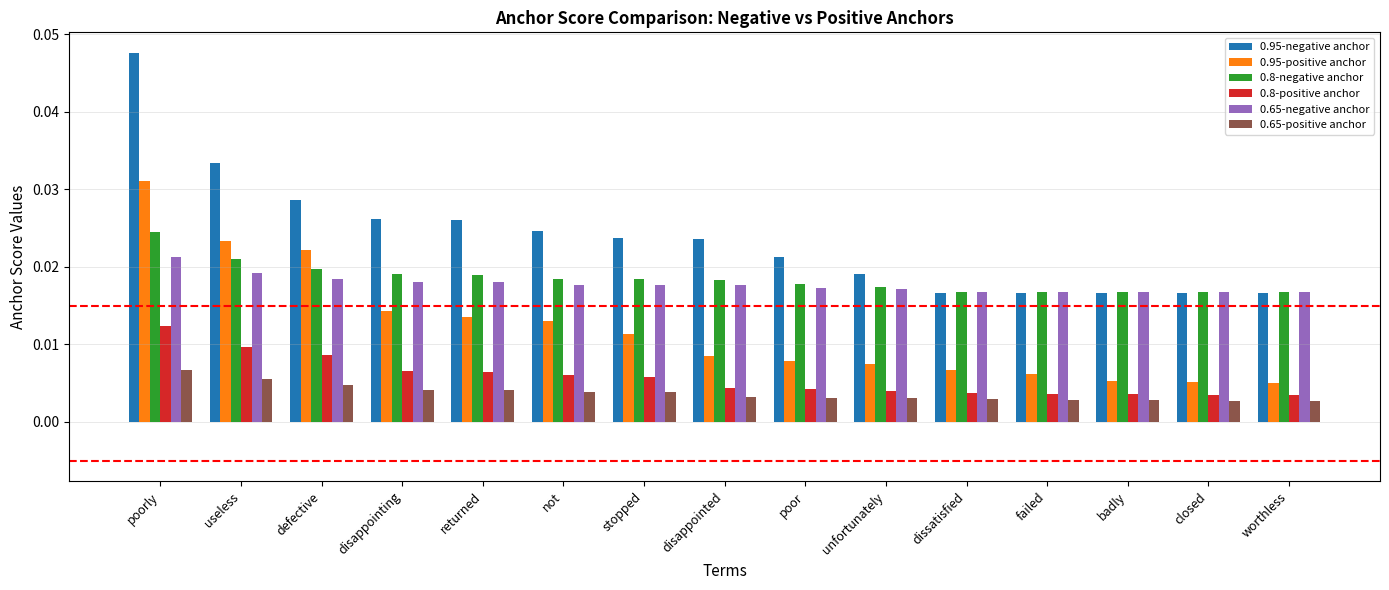

Is the value of 0.65-positive anchor at not greater than the value of 0.95-positive anchor at unfortunately?

No